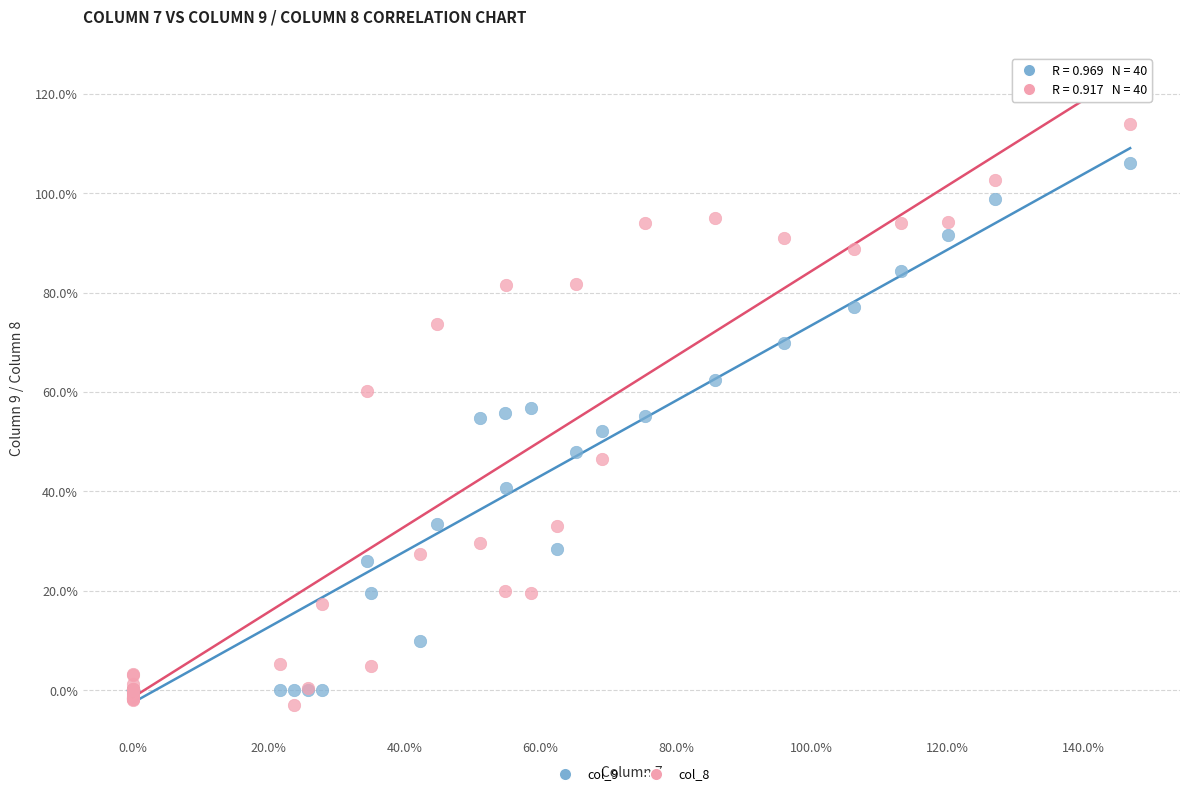

Which series reaches the minimum Y coordinate?

col_8